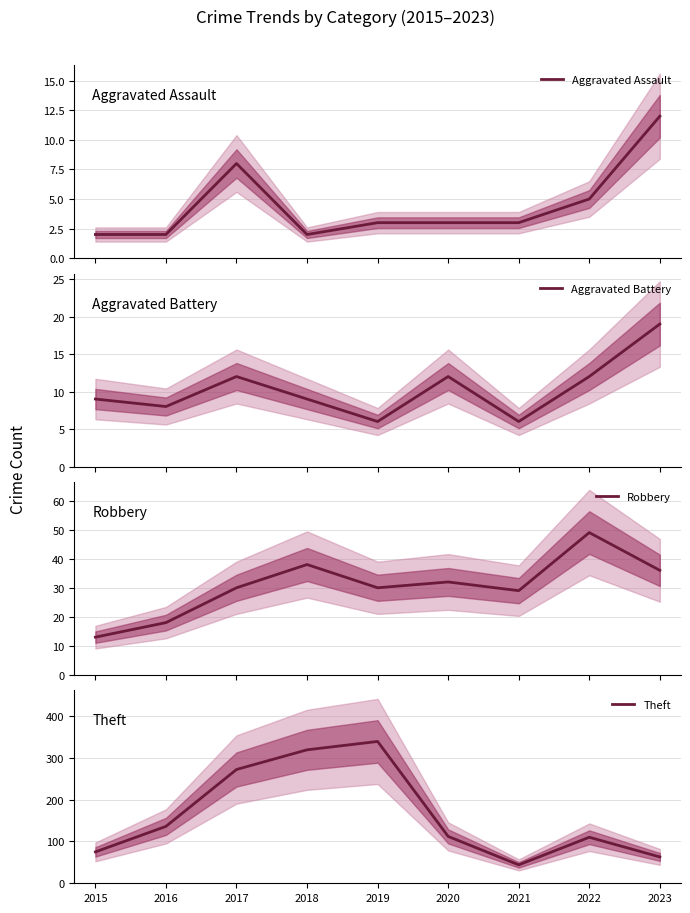

Reading left to right, list all the values displayed in this chart.

Aggravated Assault: 2	2	8	2	3	3	3	5	12
Aggravated Battery: 9	8	12	9	6	12	6	12	19
Robbery: 13	18	30	38	30	32	29	49	36
Theft: 75	136	272	319	339	112	44	110	63